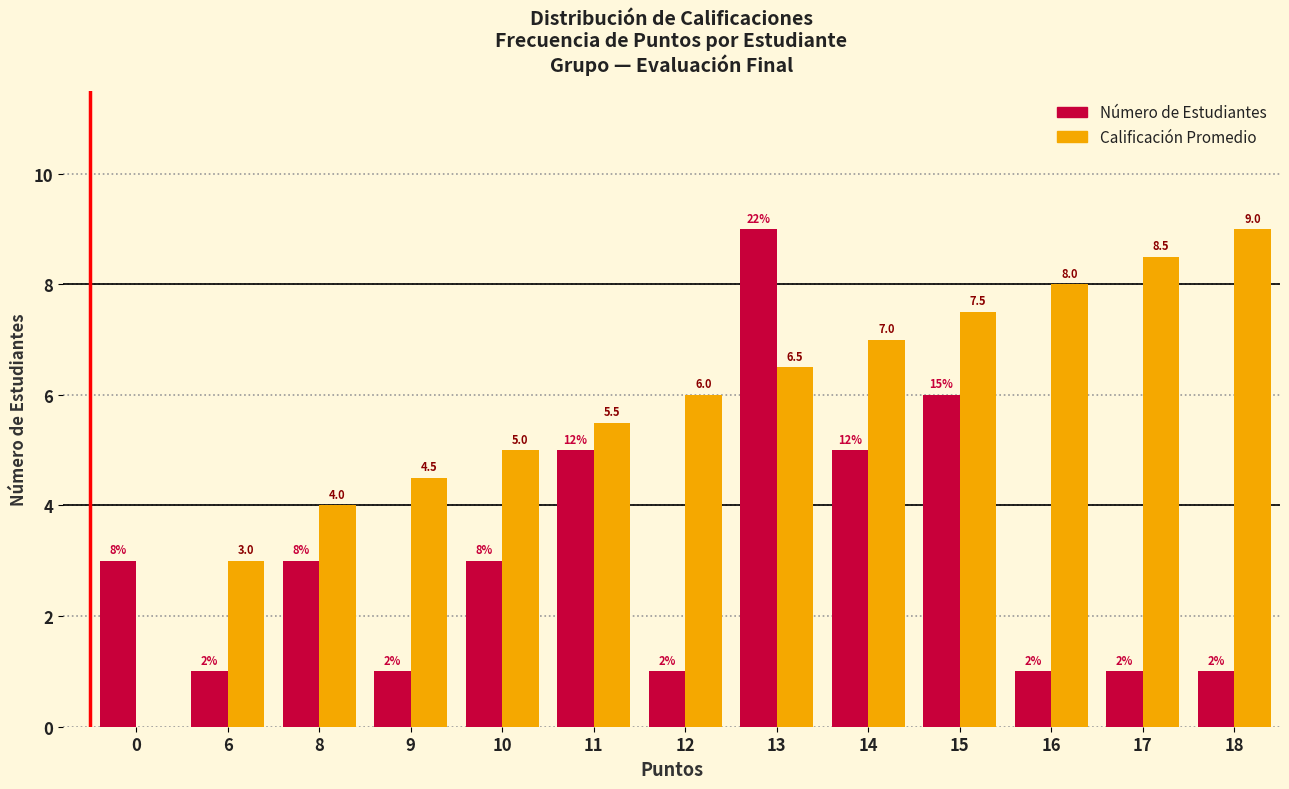

What is the average value of the Número de Estudiantes series?

3.1